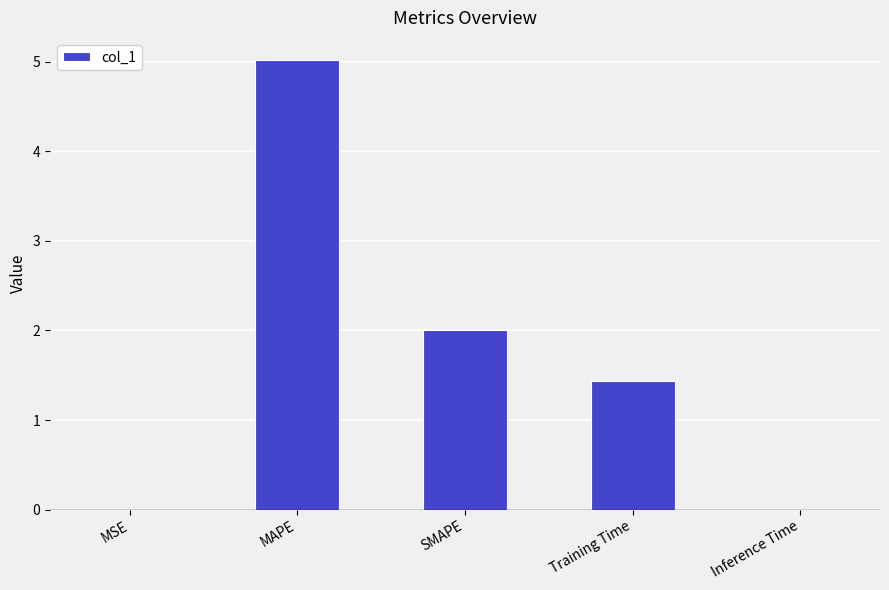

At which label does the data first exceed 1?

MAPE